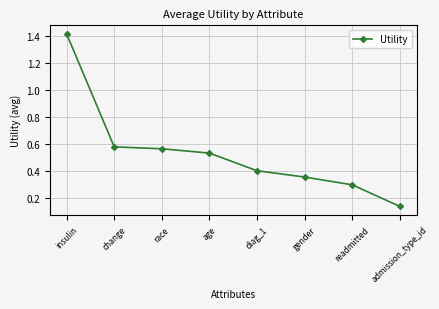

Where is the data nearest to the value 0?

admission_type_id